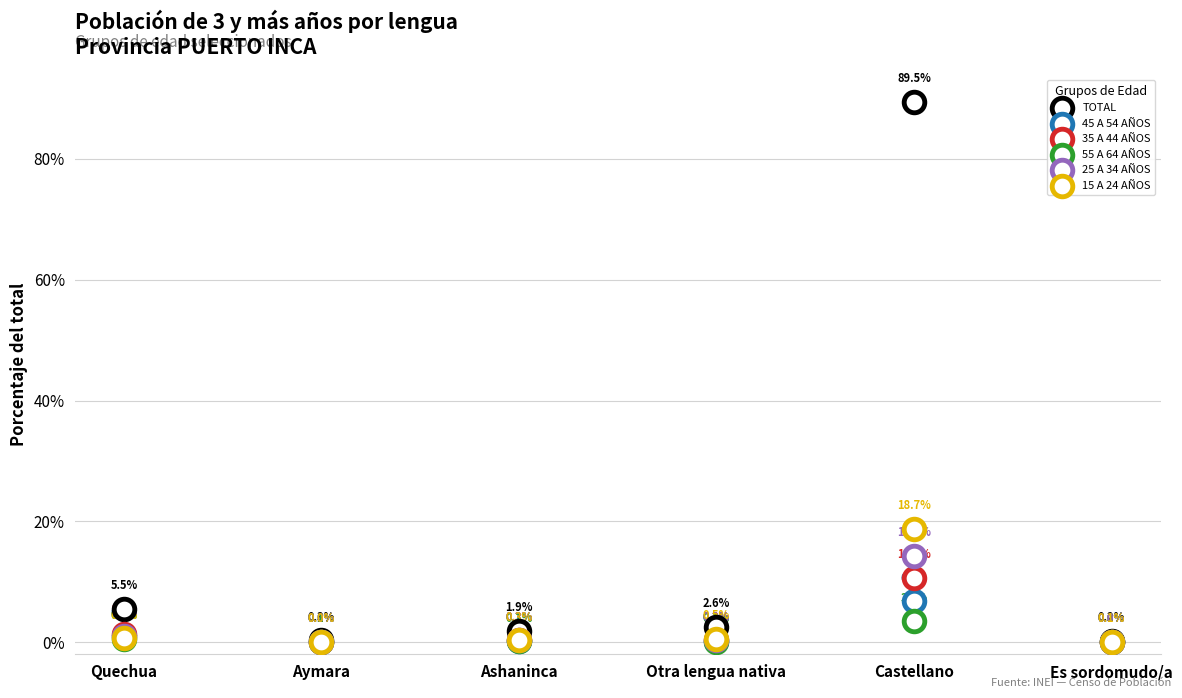

Which series contains the lowest Y value?

55 A 64 AÑOS